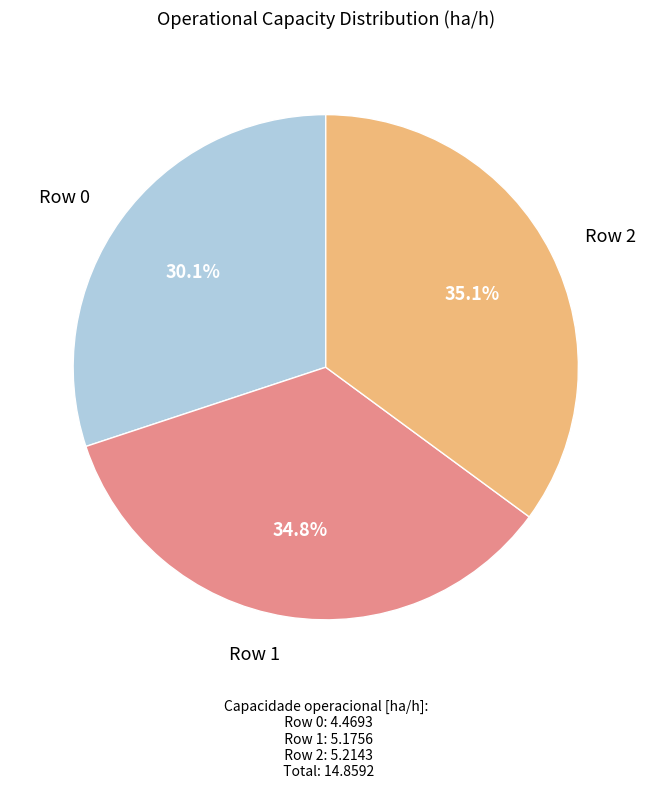

To the nearest percent, what percentage of the pie is Row 0?

30%